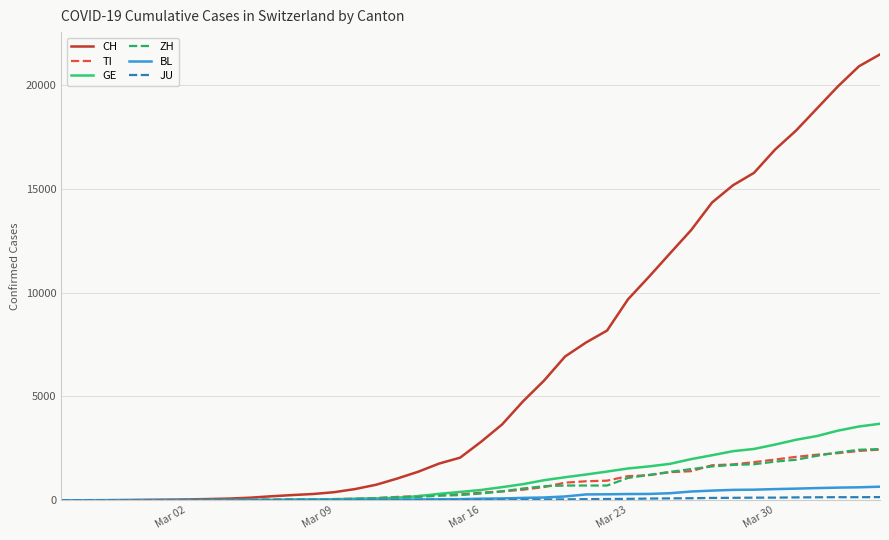

Which series has the widest spread of values?

CH